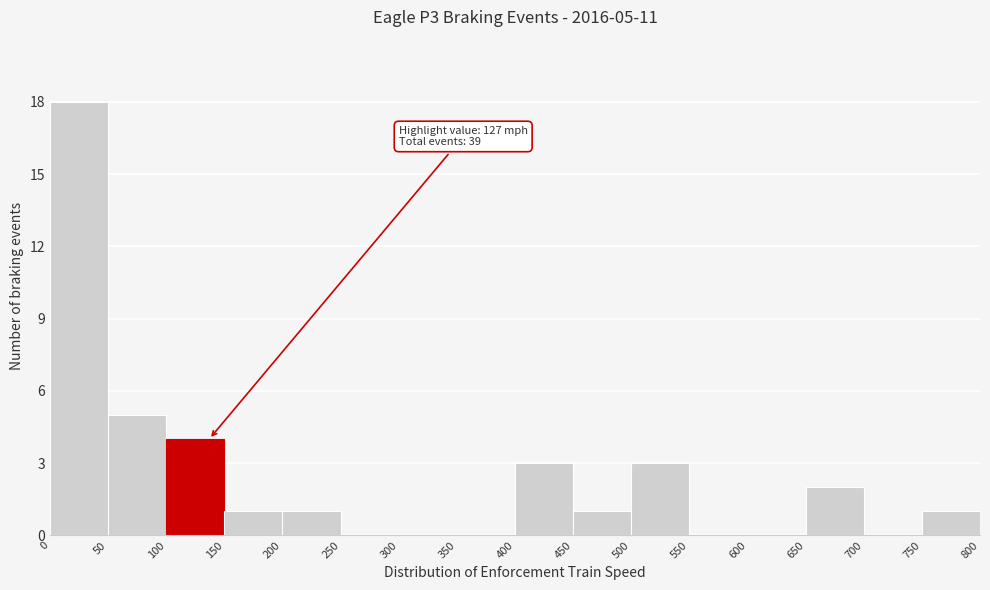

Over which range of the x-axis is the bar tallest?

0 to 50